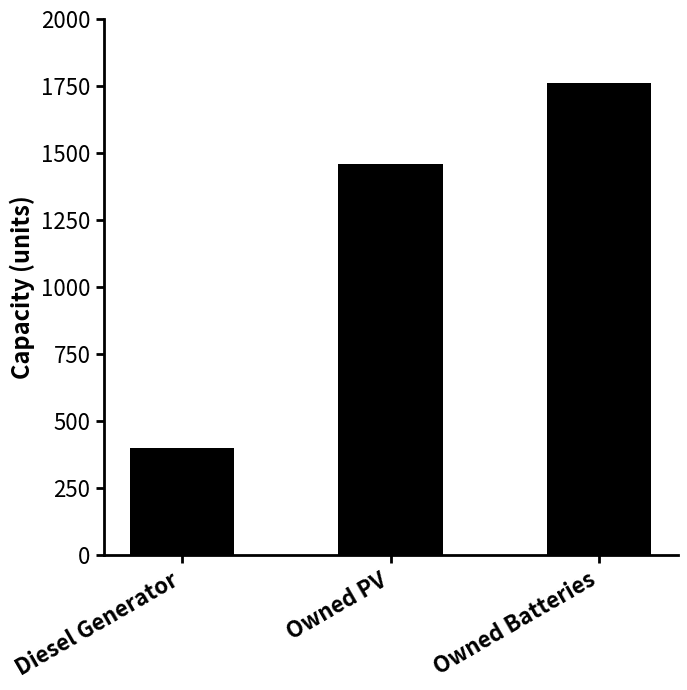

What is the approximate value at Owned PV, to the nearest 10?

1460